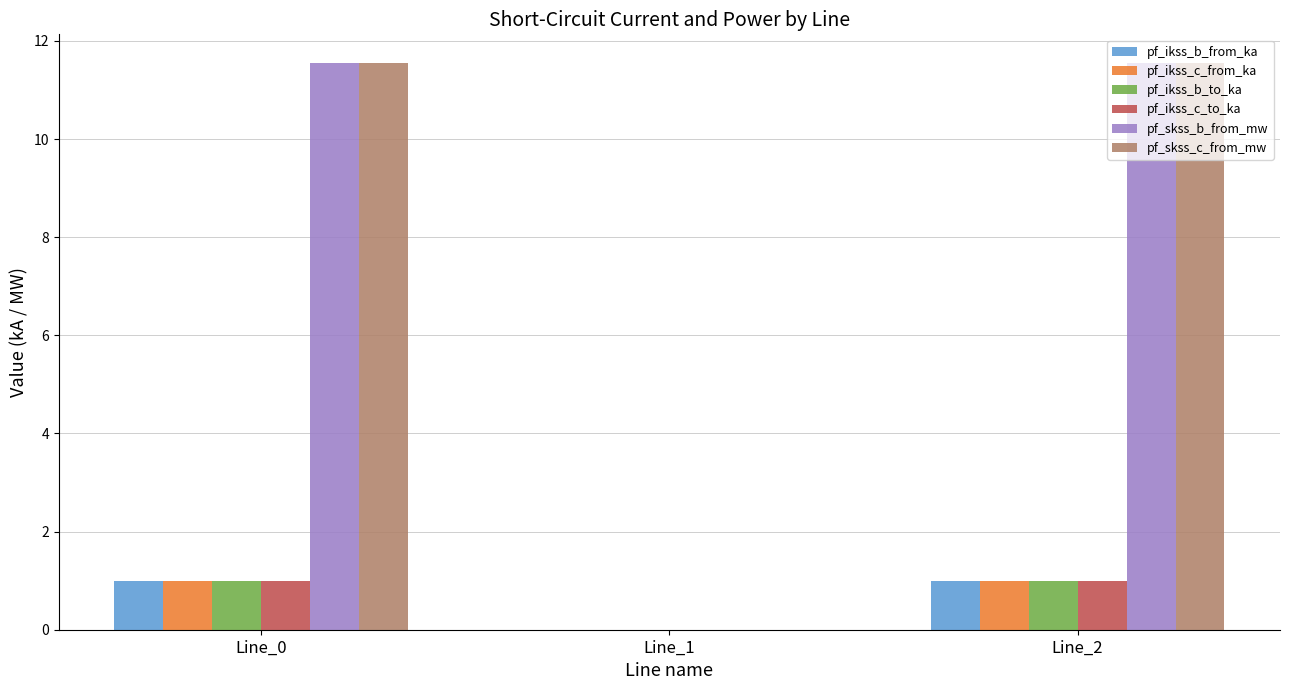

What is the maximum value for pf_ikss_b_to_ka?

1.0